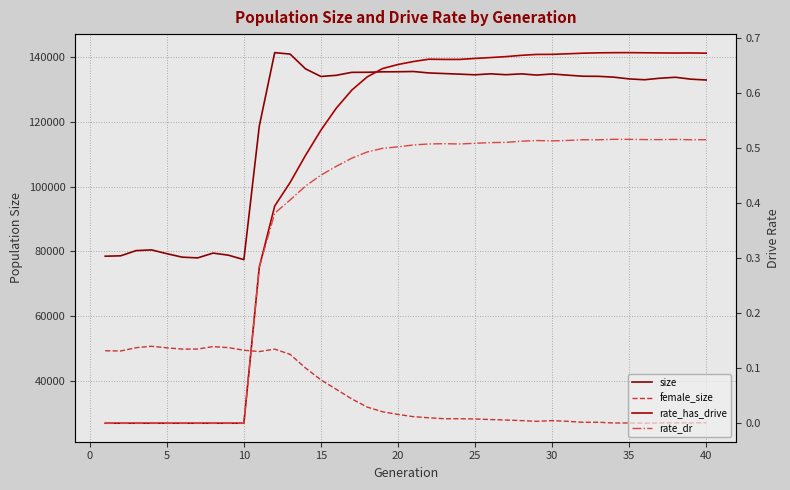

Is it true that rate_dr equals 0.3 at 31?

False